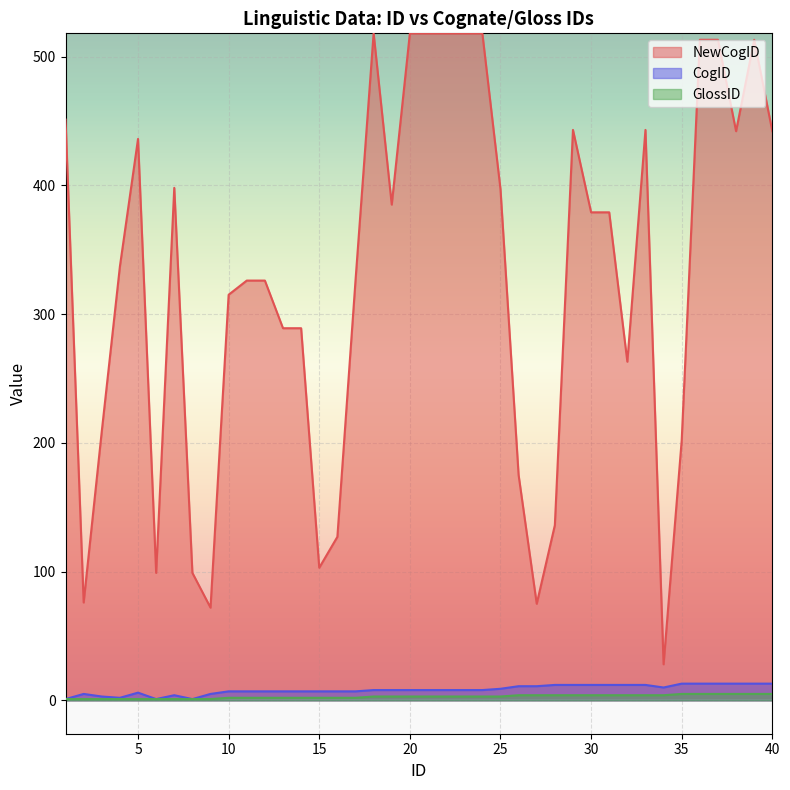

Reading left to right, what are all the values shown in this chart?

NewCogID: 451	76	209	337	436	99	398	99	72	315	326	326	289	289	103	127	326	518	385	518	518	518	518	518	397	175	75	136	443	379	379	263	443	28	202	513	513	442	513	442
CogID: 1	5	3	2	6	1	4	1	5	7	7	7	7	7	7	7	7	8	8	8	8	8	8	8	9	11	11	12	12	12	12	12	12	10	13	13	13	13	13	13
GlossID: 1	1	1	1	1	1	1	1	1	2	2	2	2	2	2	2	2	3	3	3	3	3	3	3	3	4	4	4	4	4	4	4	4	4	5	5	5	5	5	5